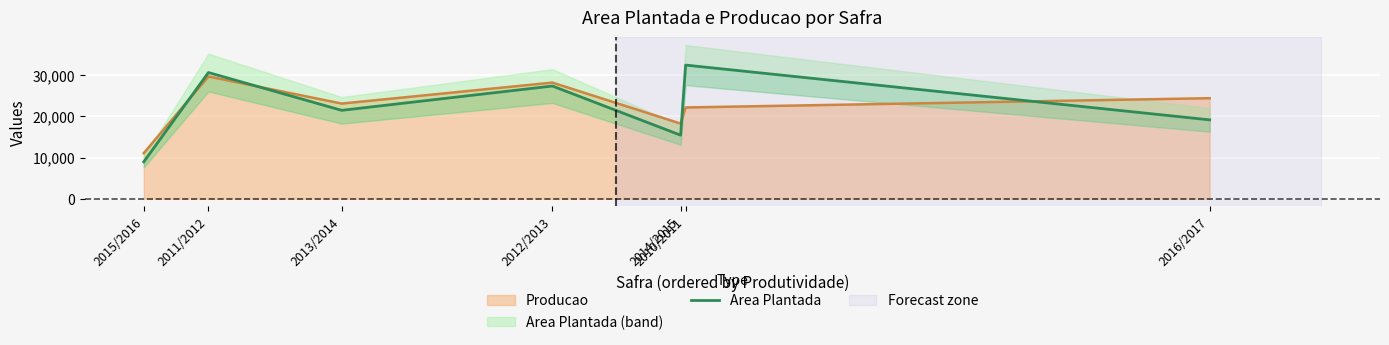

At which label is the value closest to 20701?

2013/2014